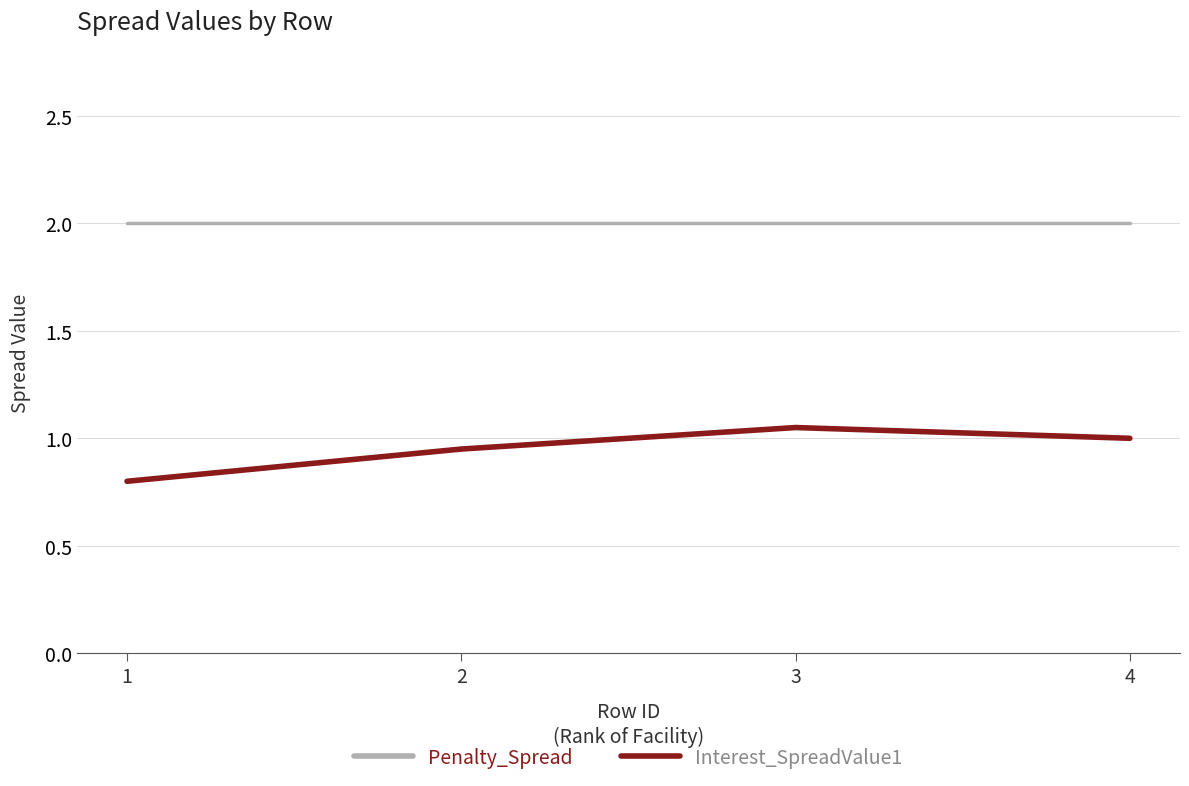

What is the sum of the Penalty_Spread values at 4 and 1?

4.0